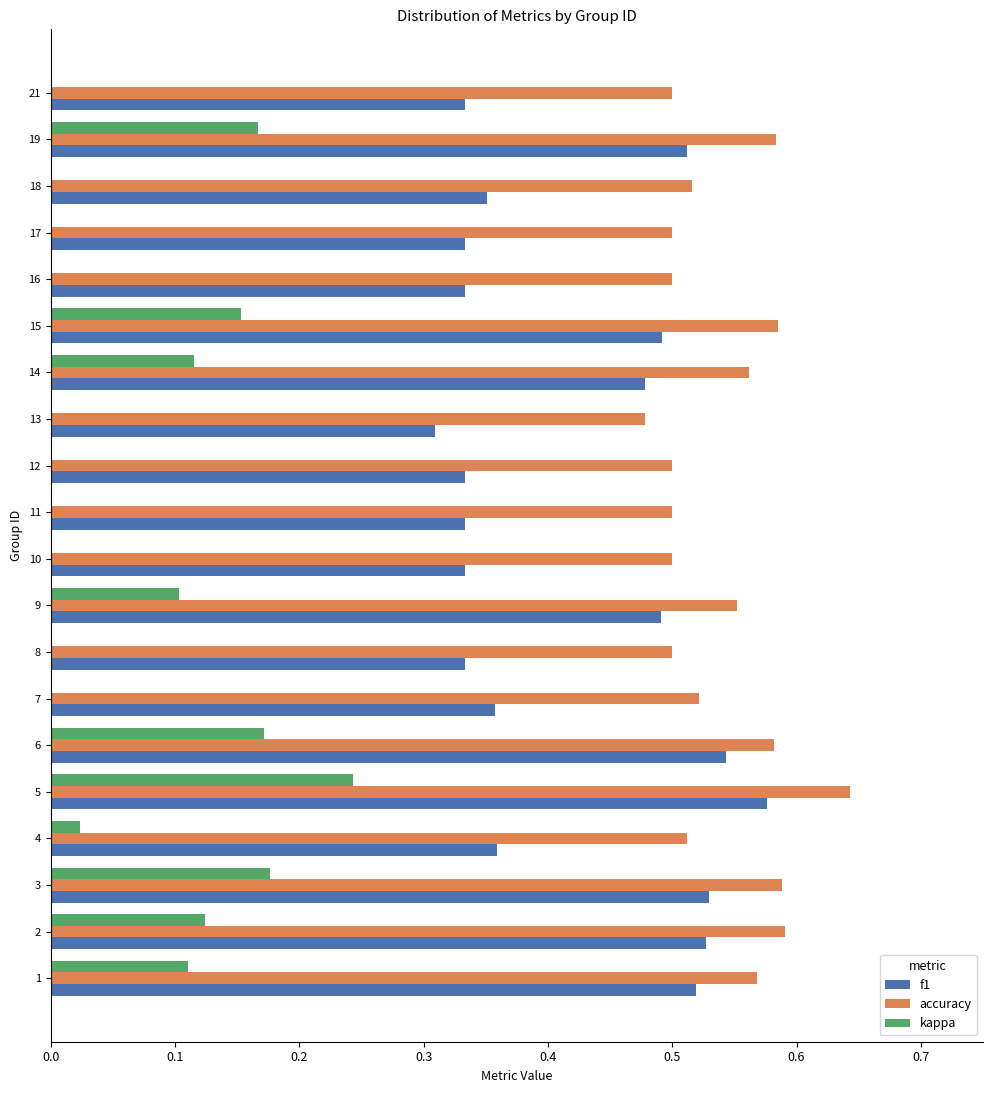

True or false: accuracy has a value of 0.5 at 4.

True